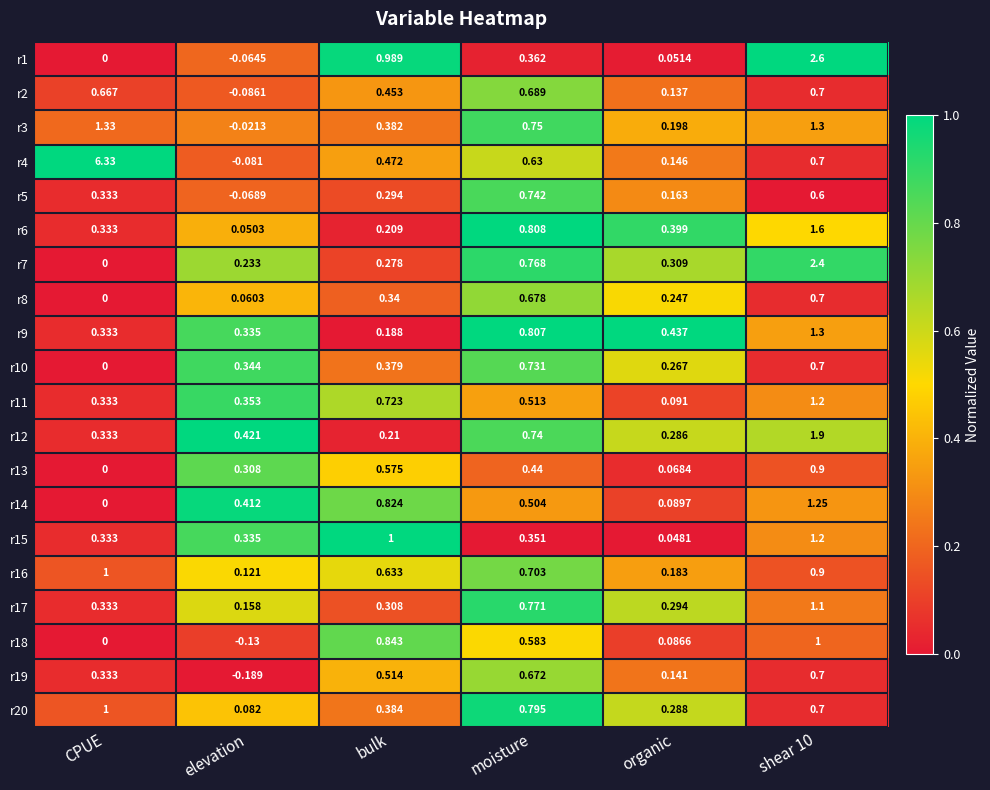

At which label does r7 reach its minimum?

CPUE